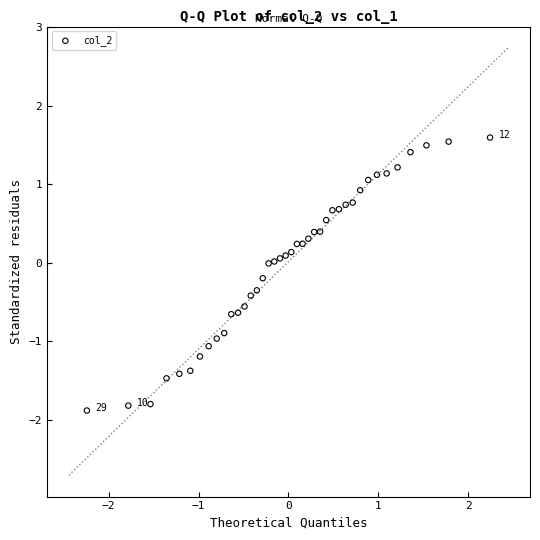

What is the range of Y values (max minus min)?

3.5